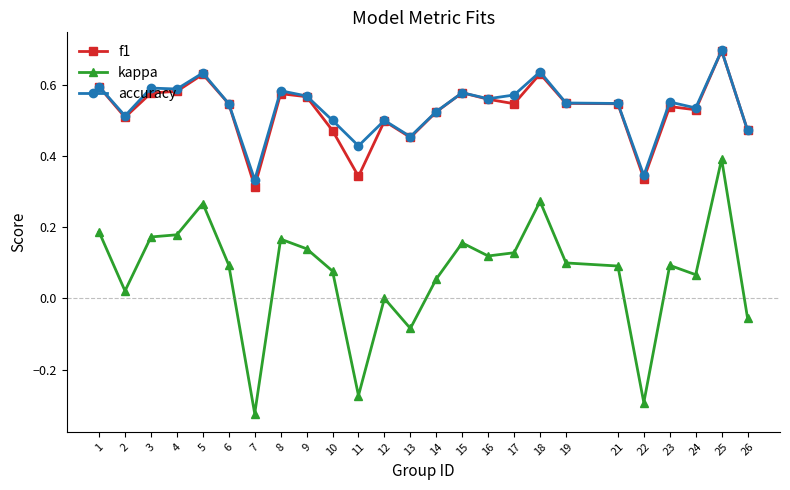

Which category has the highest value across all series?

25